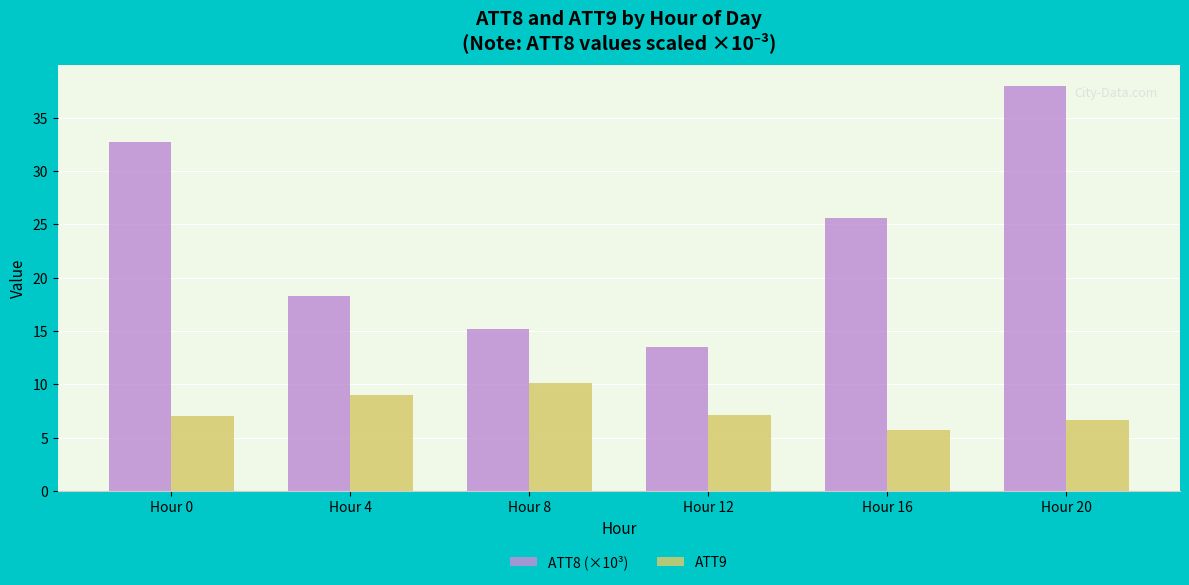

How many categories are shown in the chart?

6